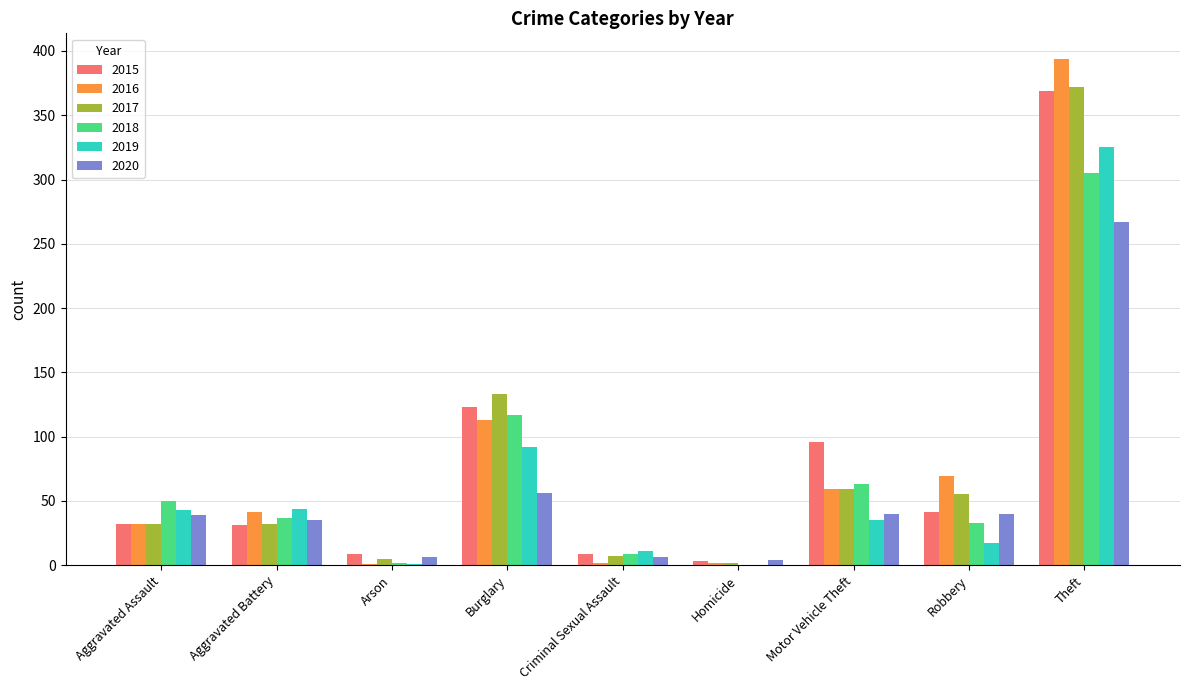

The 2020 series shows 35 at Aggravated Battery. True or false?

True